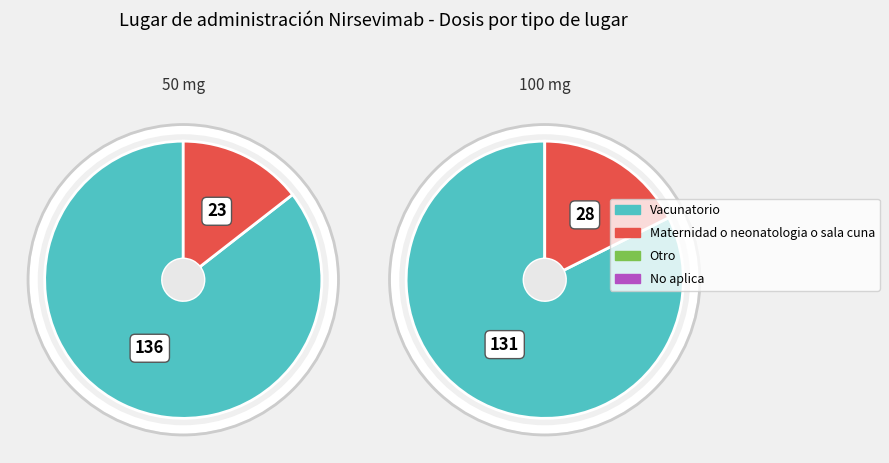

Rank the categories by value from lowest to highest.

Maternidad o neonatologia o sala cuna, Vacunatorio